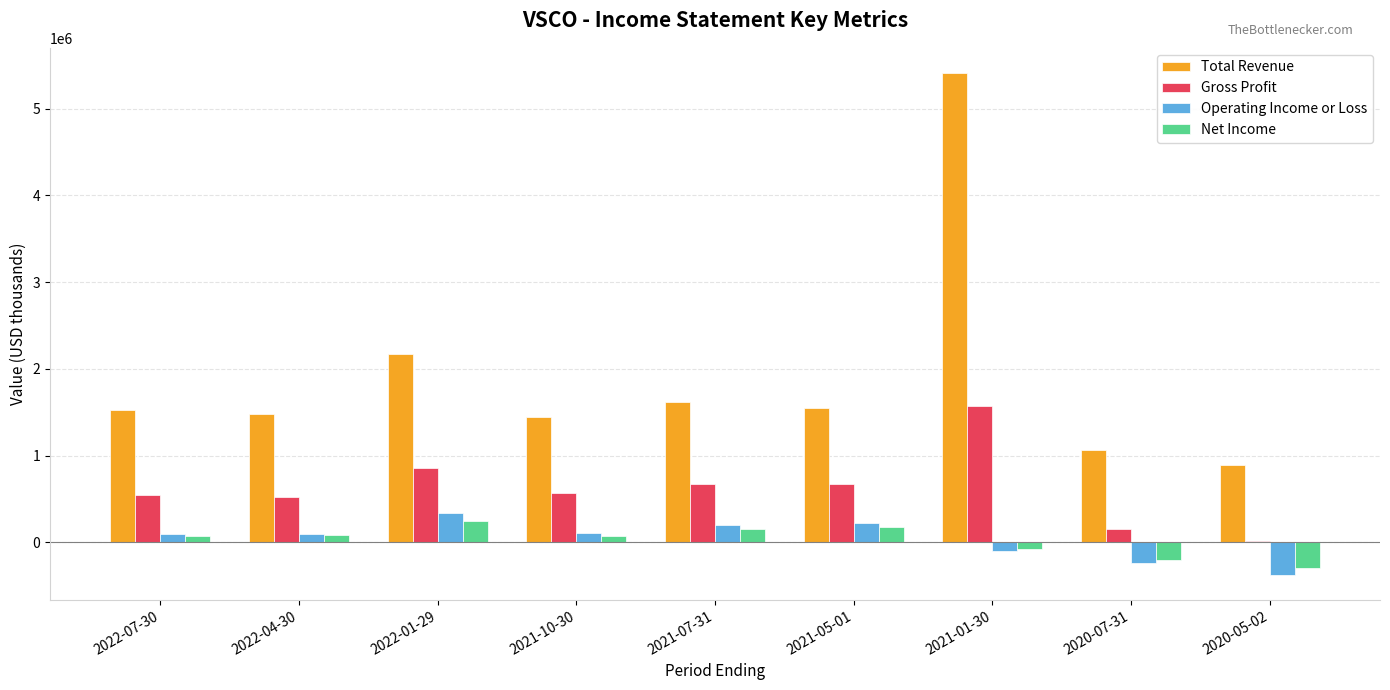

What is the label of the 4th bar from the left?

2021-10-30